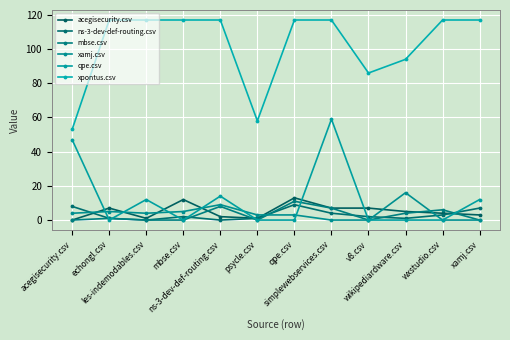

Is this an area chart (filled region under the line)?

No